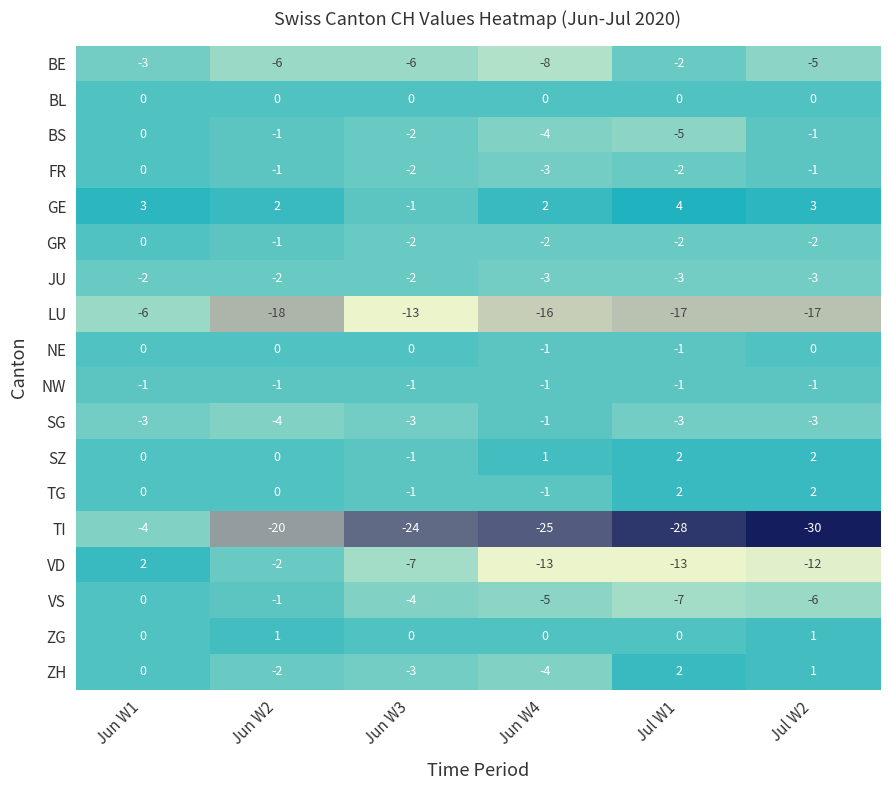

Which series has the largest range (max minus min)?

TI